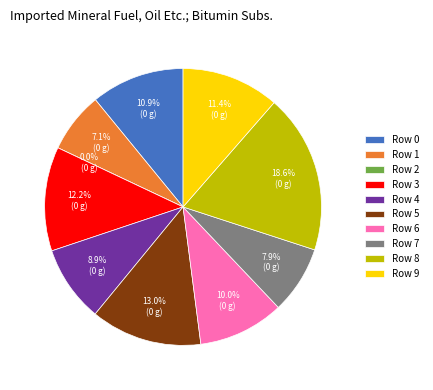

Do 3 and 0 together represent more than half of the pie?

No